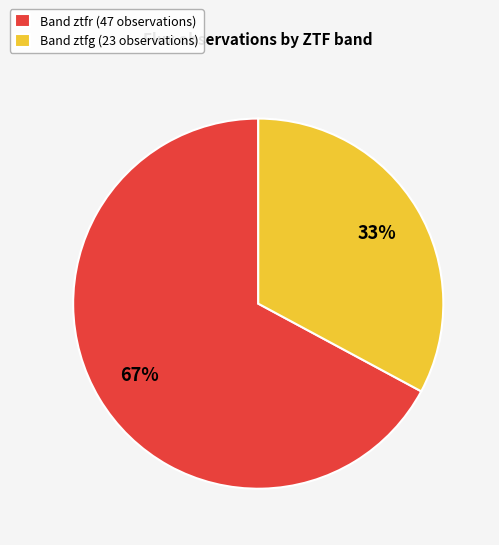

What is the ratio of the value at Band ztfg (23 observations) to the value at Band ztfr (47 observations)?

0.5